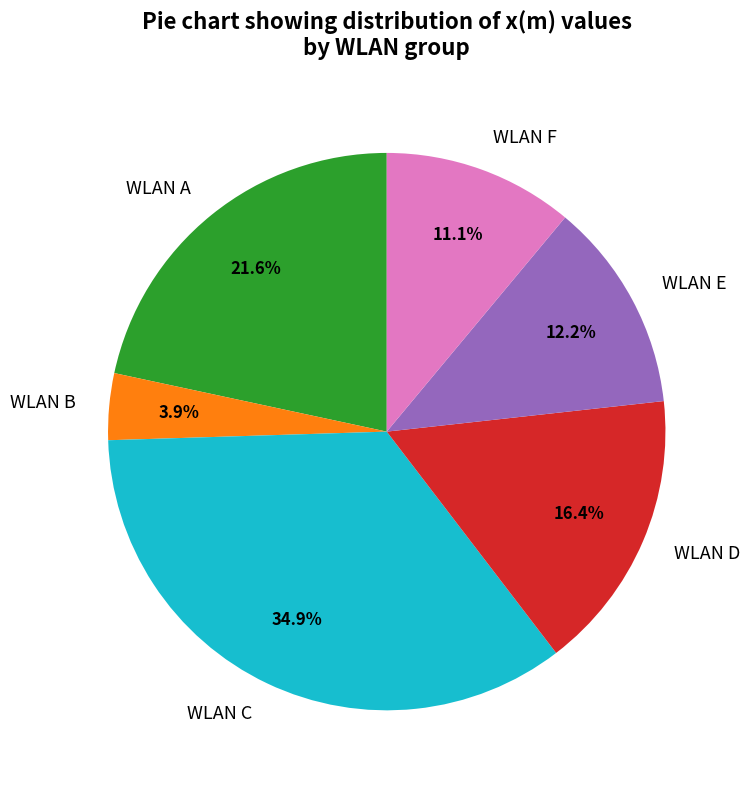

Between WLAN A and WLAN F, which is larger?

WLAN A